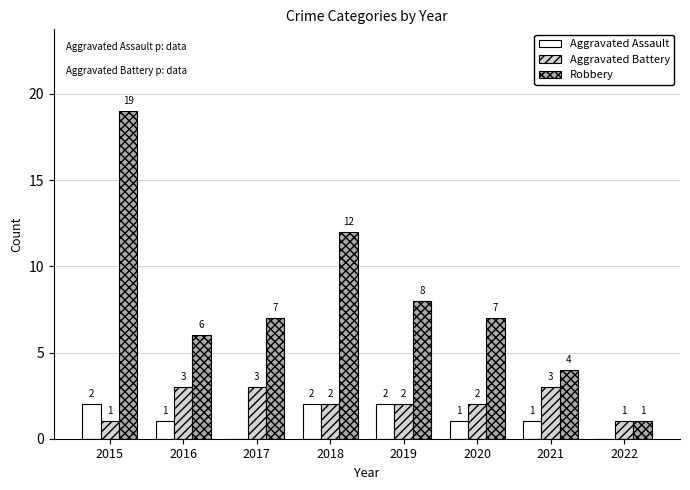

Count the number of data series in this chart.

3